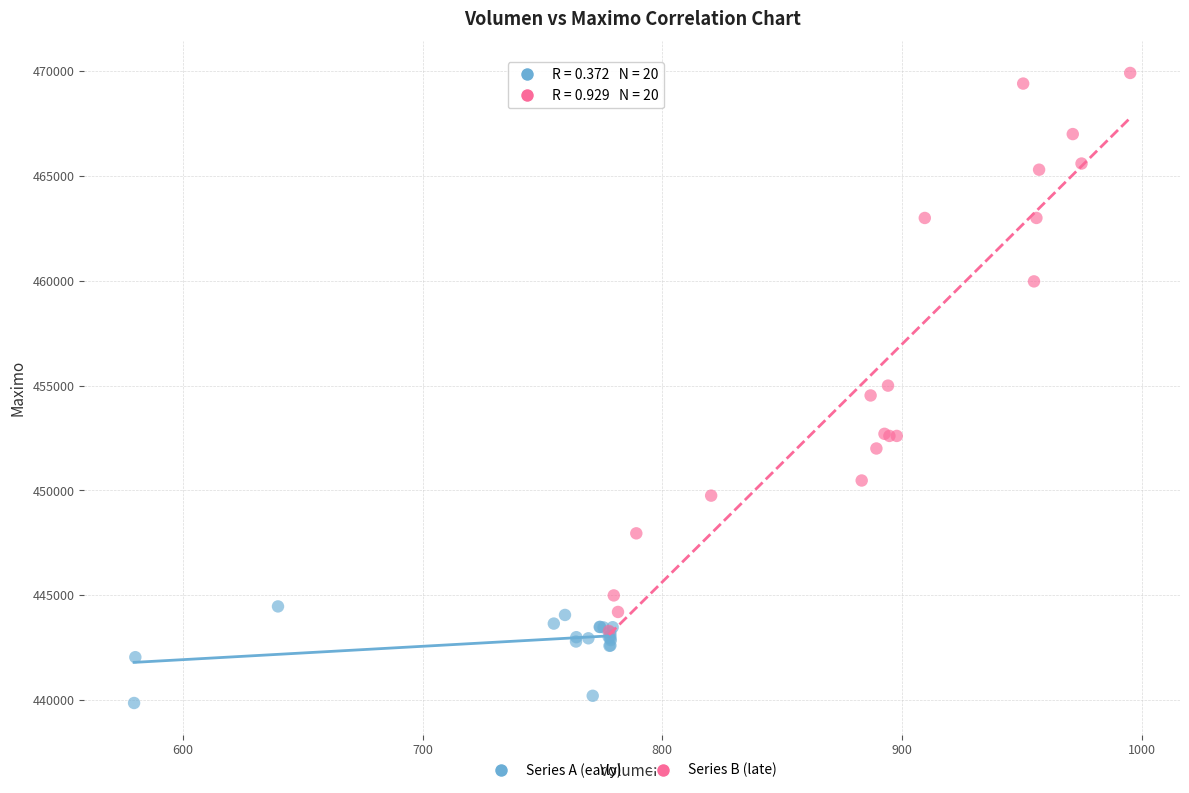

Which series has the widest spread of Y values?

Series B (late)